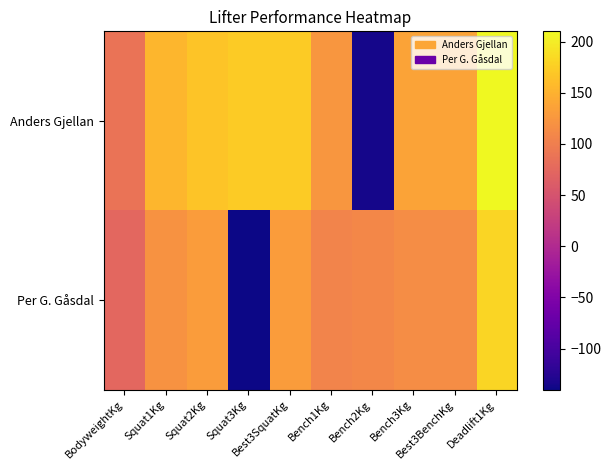

Rank the series by their average value, from lowest to highest.

Per G. Gåsdal, Anders Gjellan